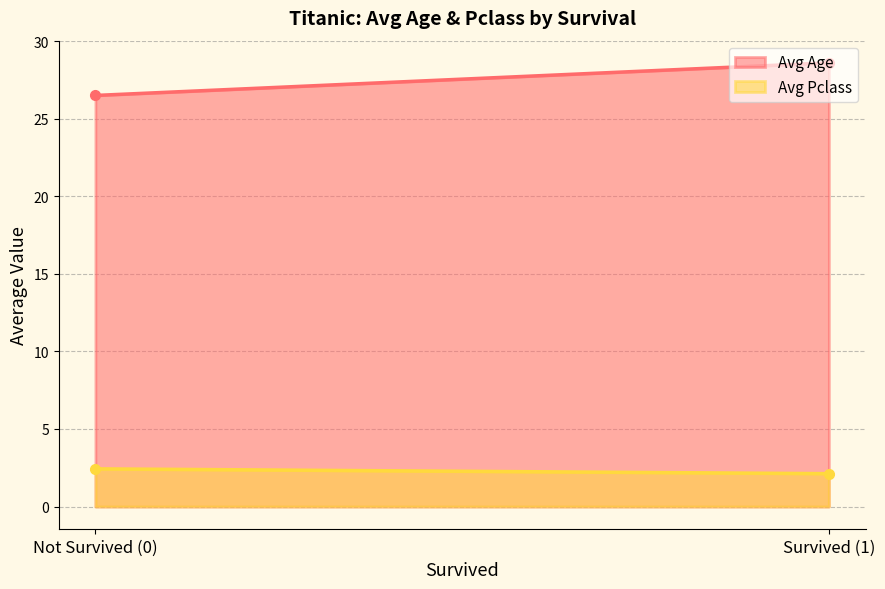

At which label is Avg Pclass closest to 2?

Survived (1)